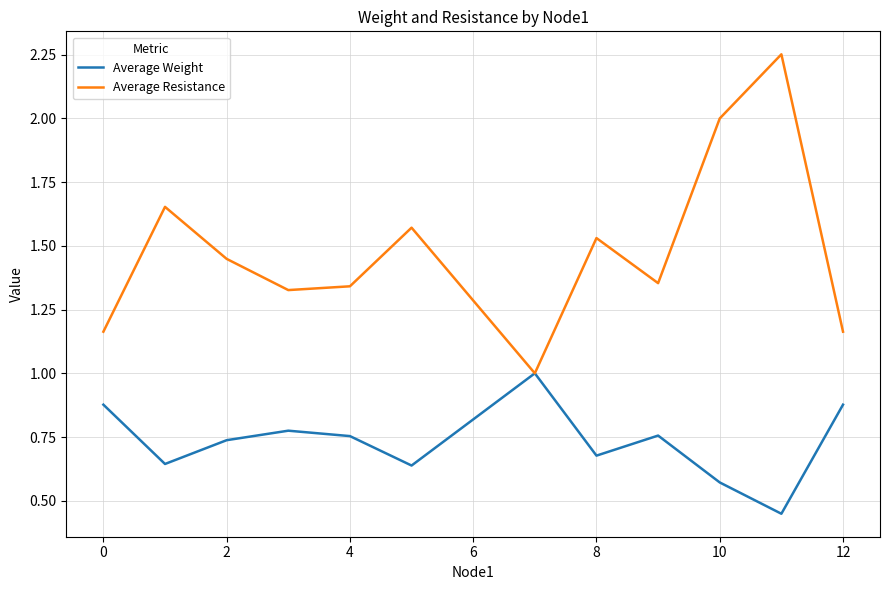

List the series in order of their overall mean, lowest first.

Average Weight, Average Resistance